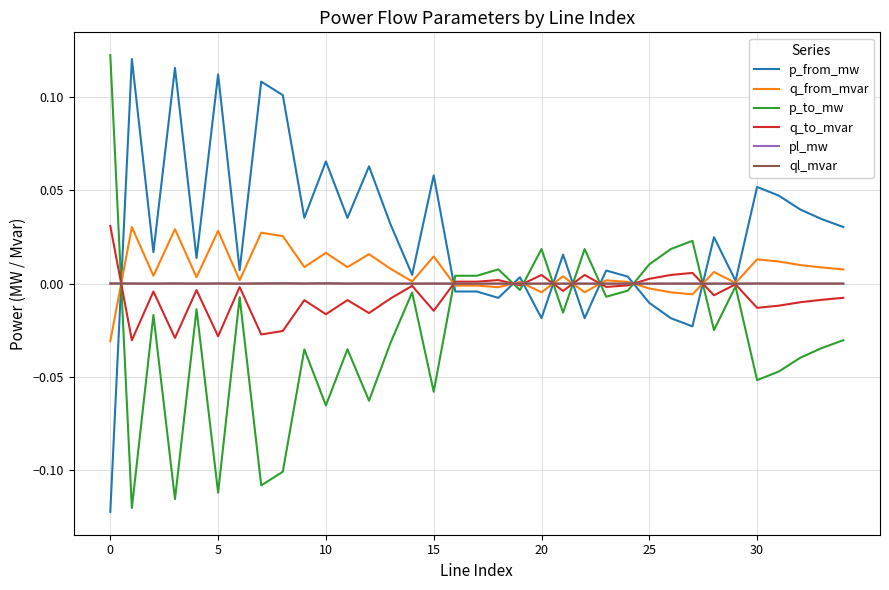

Does the chart have visible grid lines?

Yes